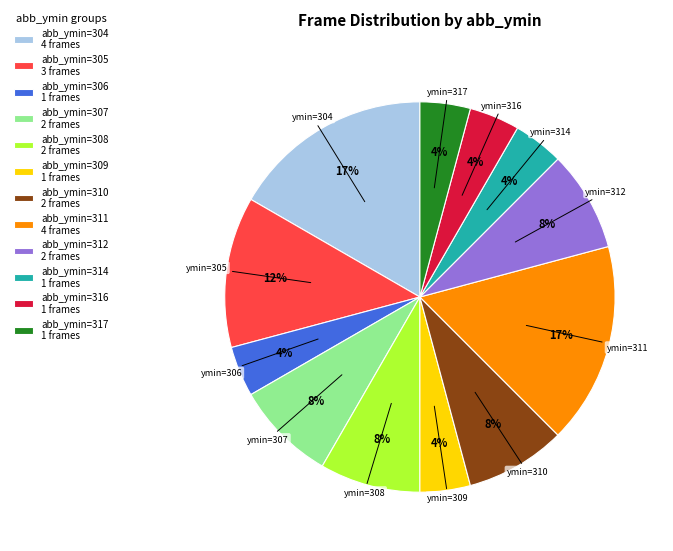

How many segments does this pie chart have?

12